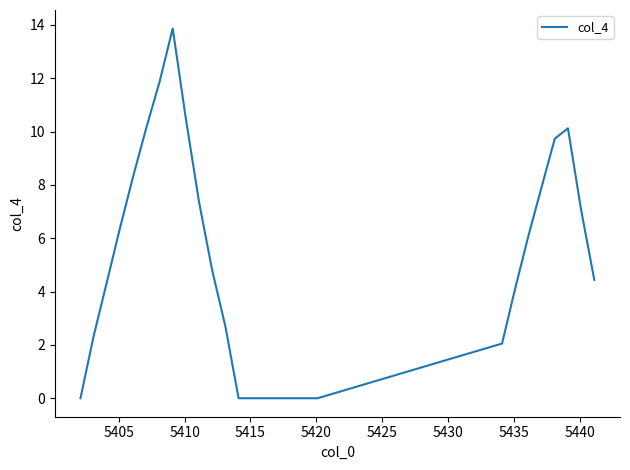

What is the difference between the maximum and minimum values?

13.9